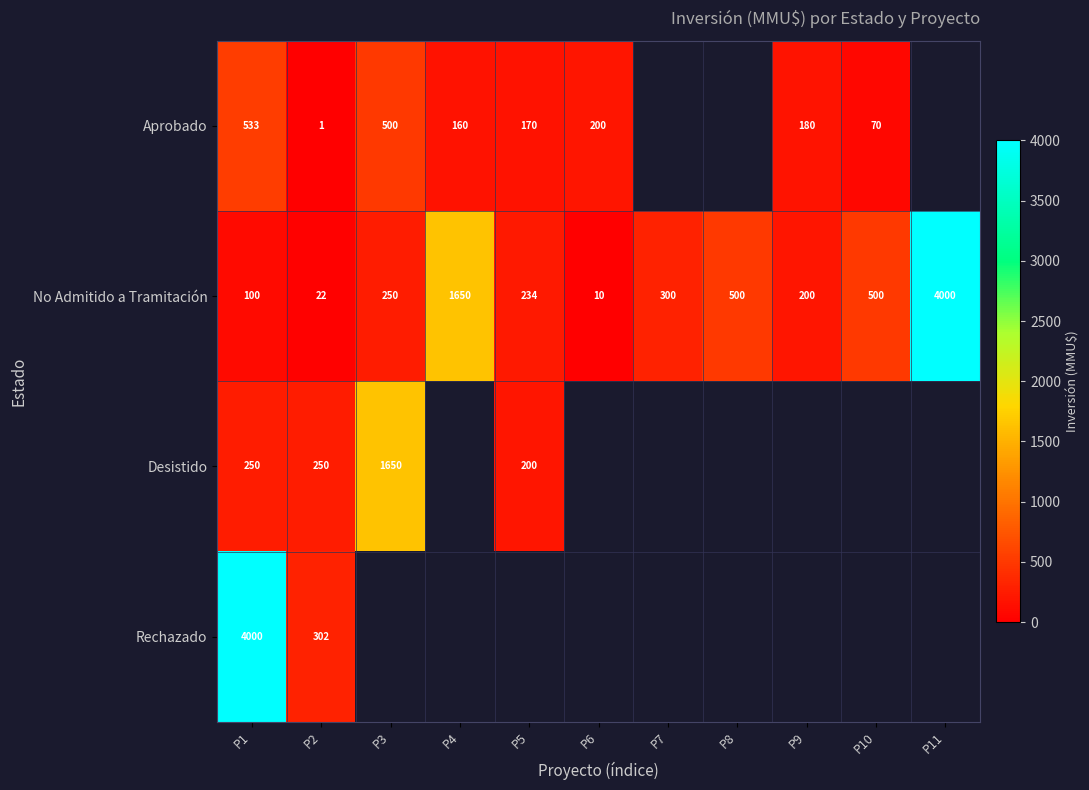

What is the highest value of the No Admitido a Tramitación series?

4000